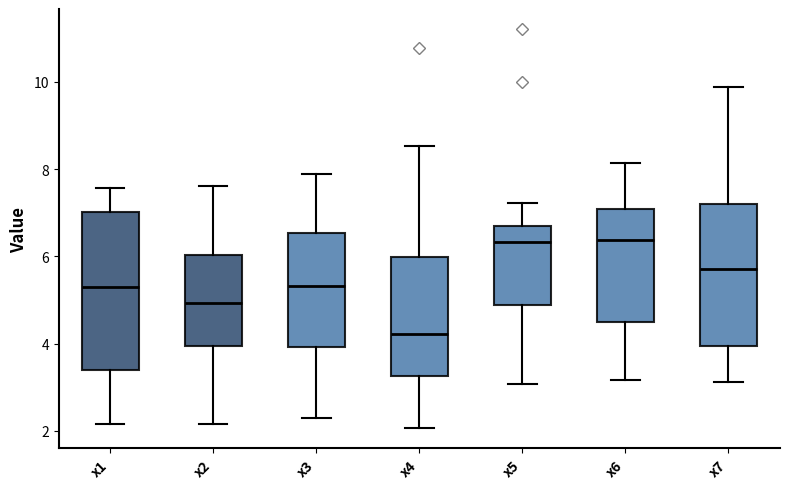

Which box is the tallest, from its lower edge to its upper edge?

x1